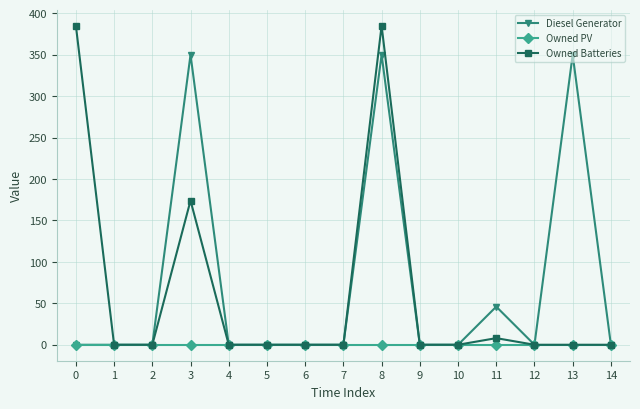

How many categories are shown in the chart?

15